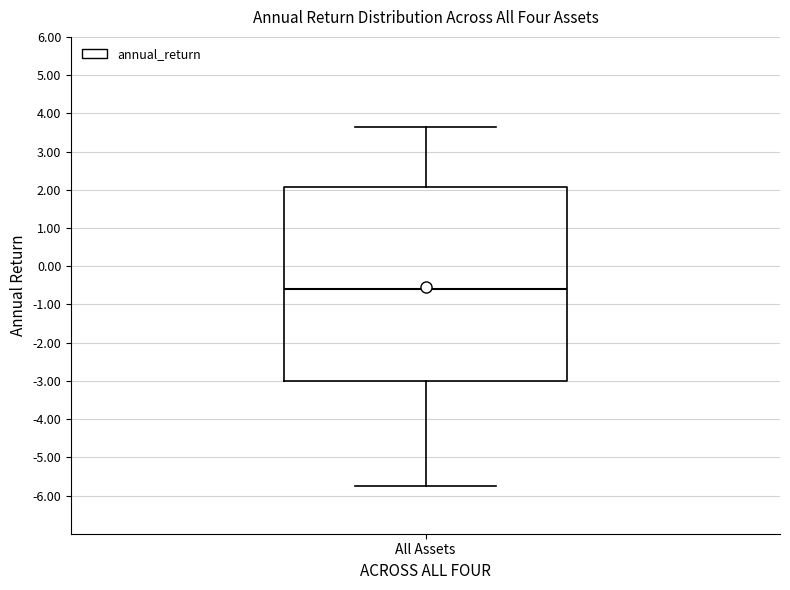

Transcribe this box plot: give where the median line is, the range the box spans, and where the two whiskers end, as read against the y-axis. The values are not printed on the chart, so give them approximately, as read against the axis.

median -0.6, box -3.0 to 2.1, whiskers -5.8 to 3.6